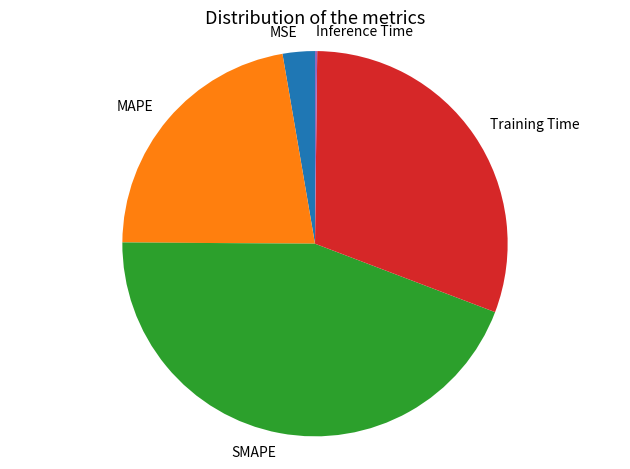

True or false: Training Time accounts for 45% of the total.

False